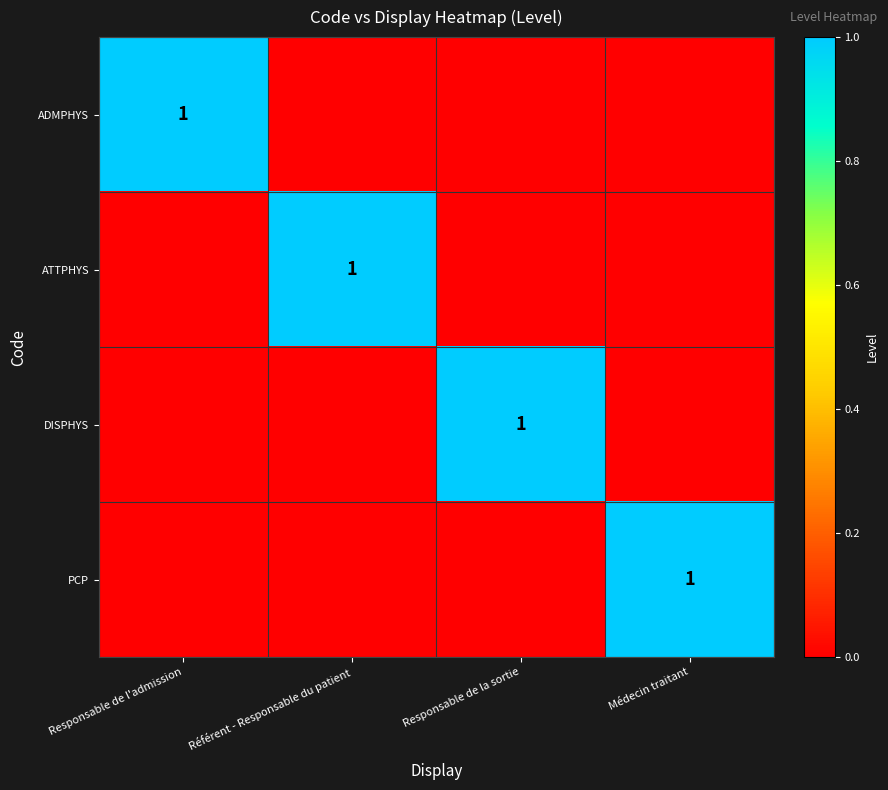

True or false: PCP has a value of 0 at Médecin traitant.

False